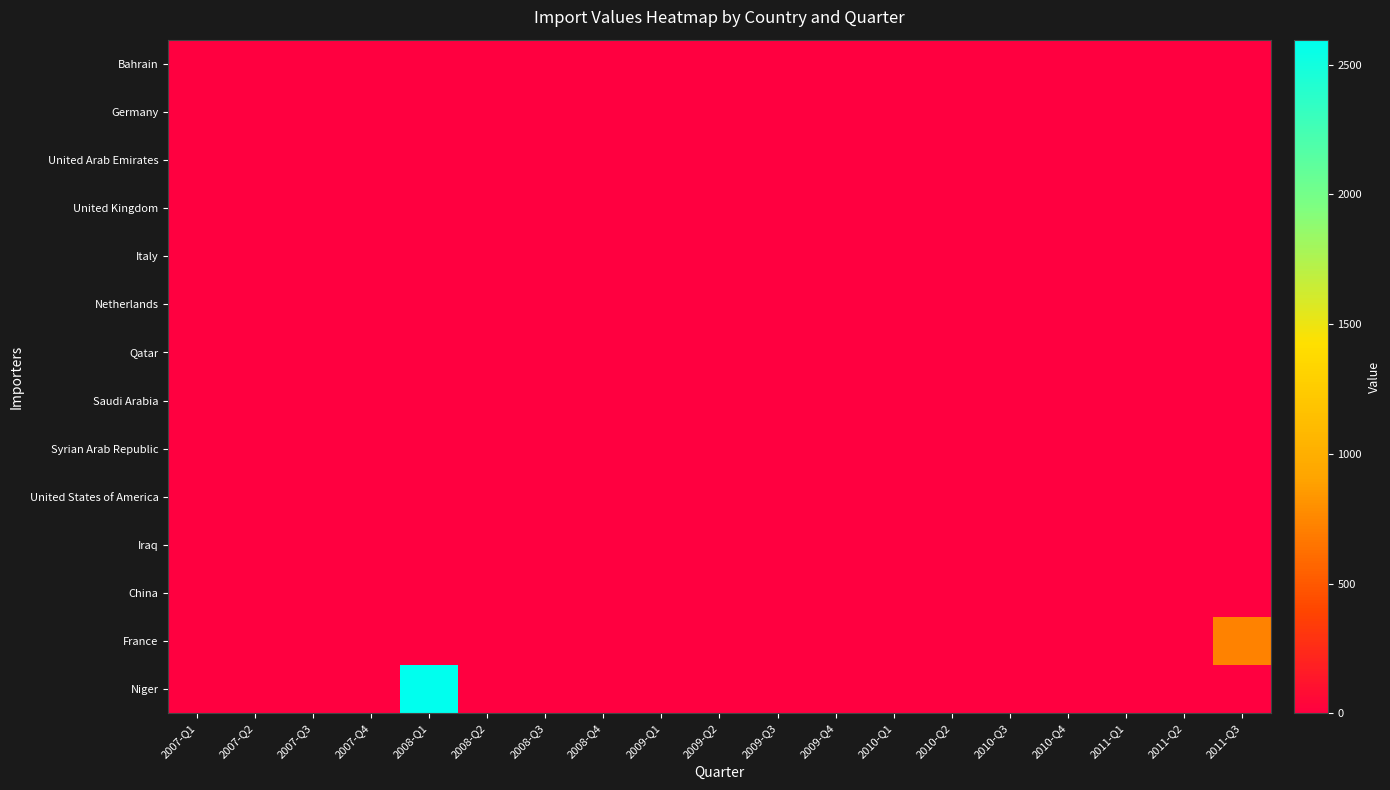

What is the total value across all series at 2008-Q1?

2604